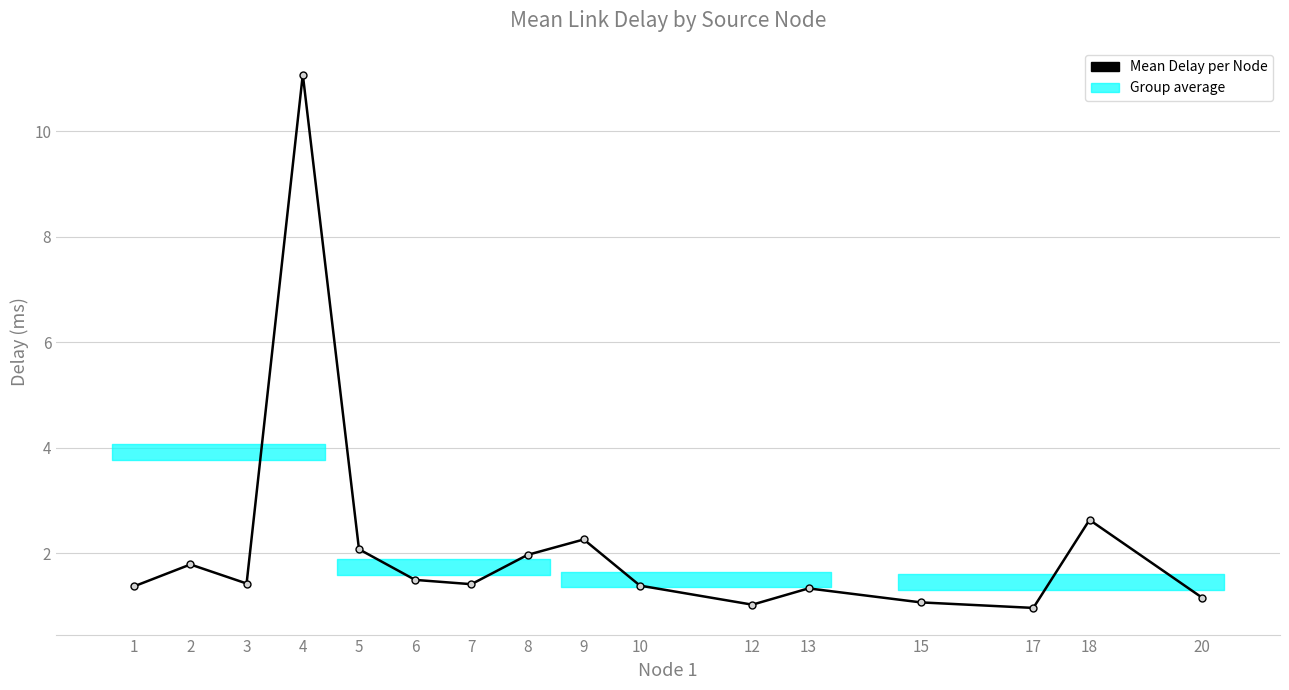

Which category has the highest value across all series?

4